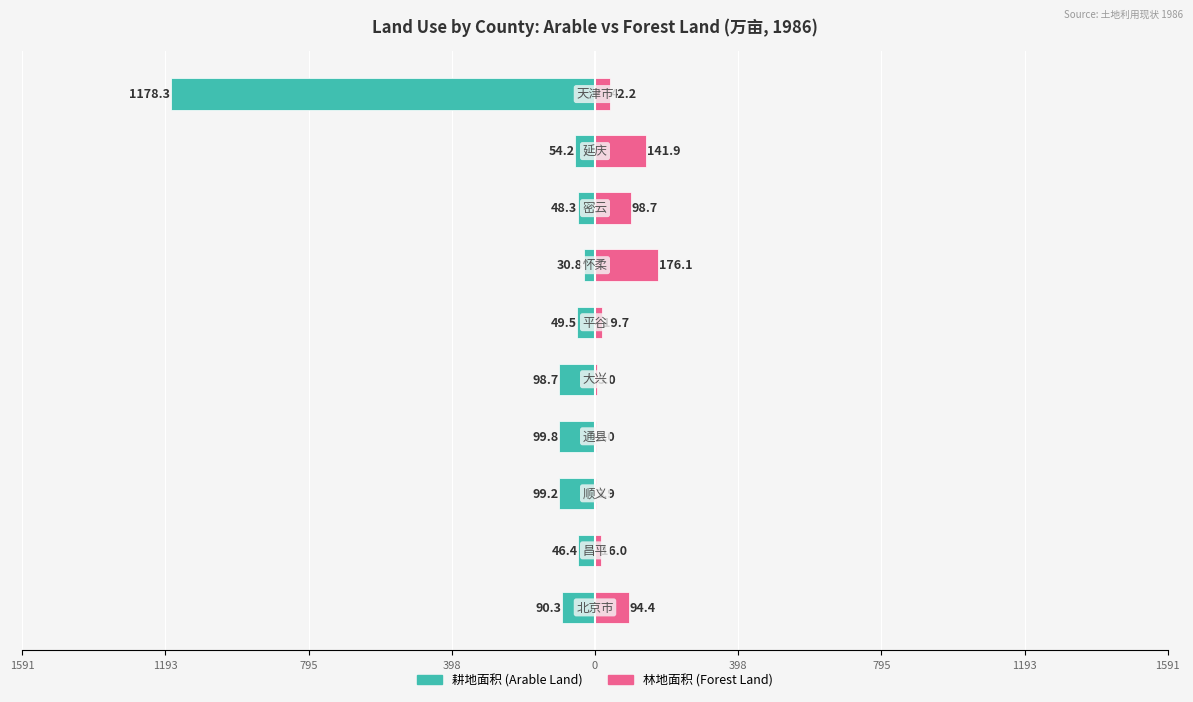

How many values in the 林地面积 (Forest Land) series exceed 42?

5